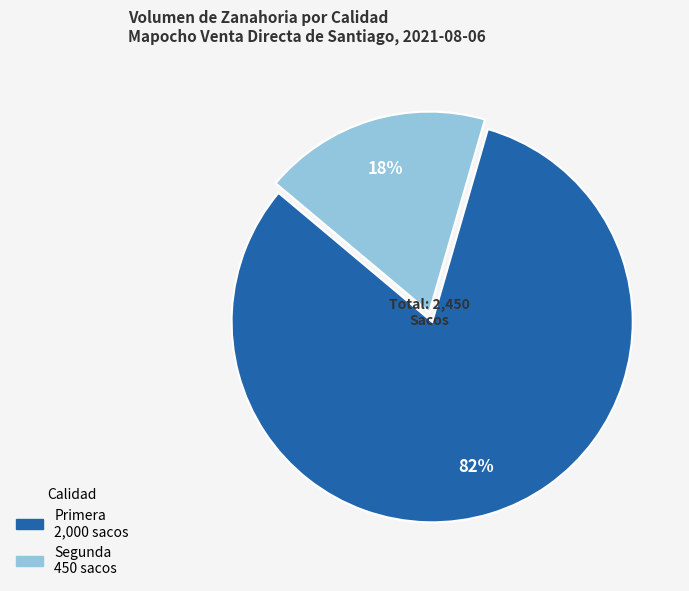

The Segunda slice represents 25% of the pie. True or false?

False